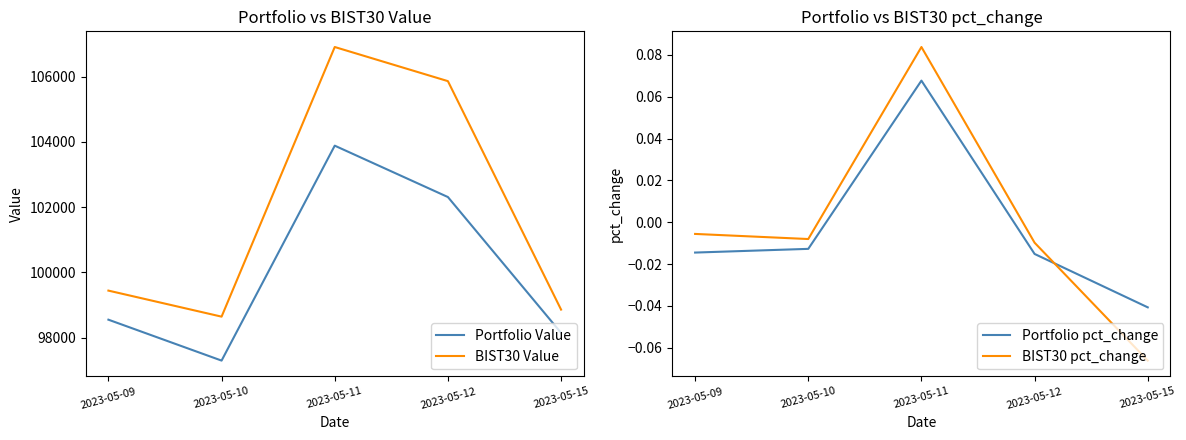

Where is Portfolio pct_change nearest to the value 0?

2023-05-10